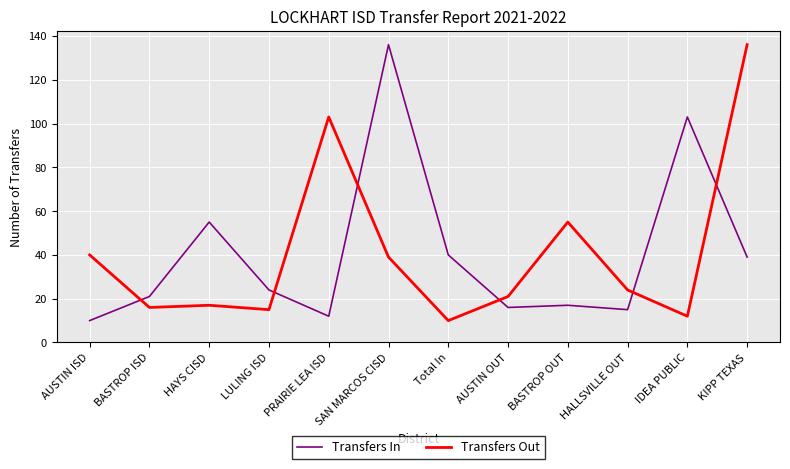

How many times do Transfers In and Transfers Out cross each other?

6